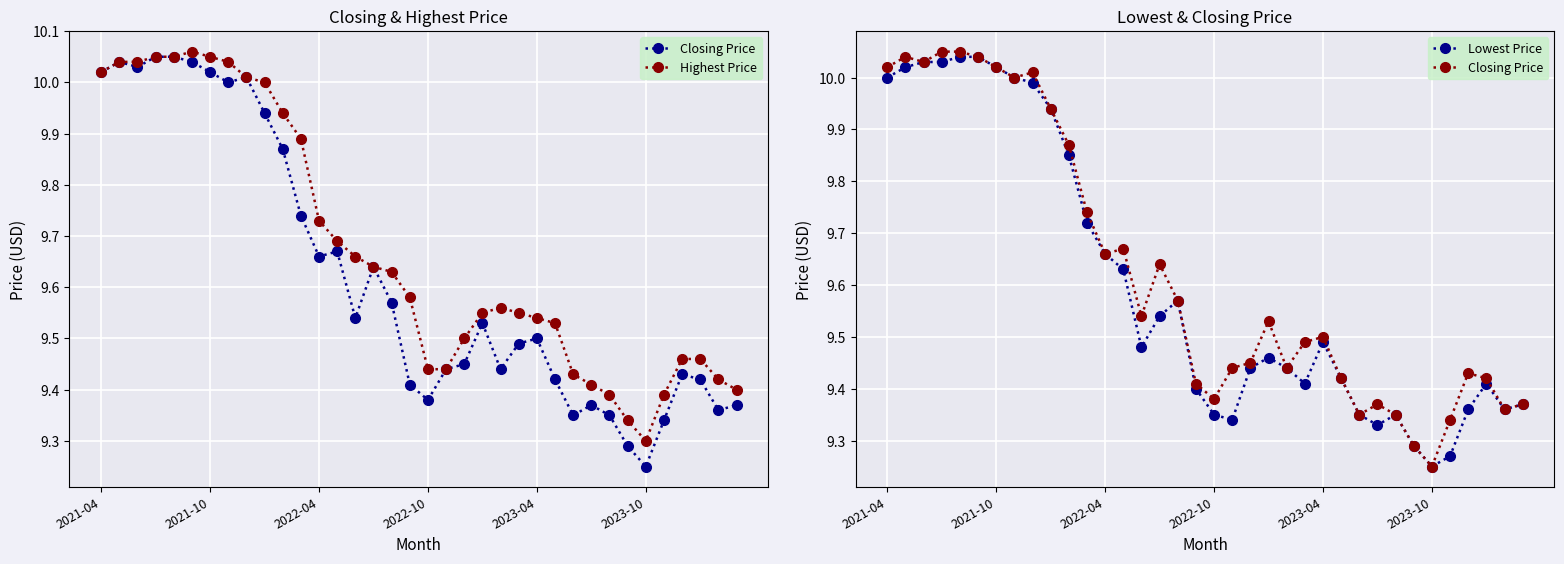

True or false: Highest Price has more than 1 interior local peaks.

True